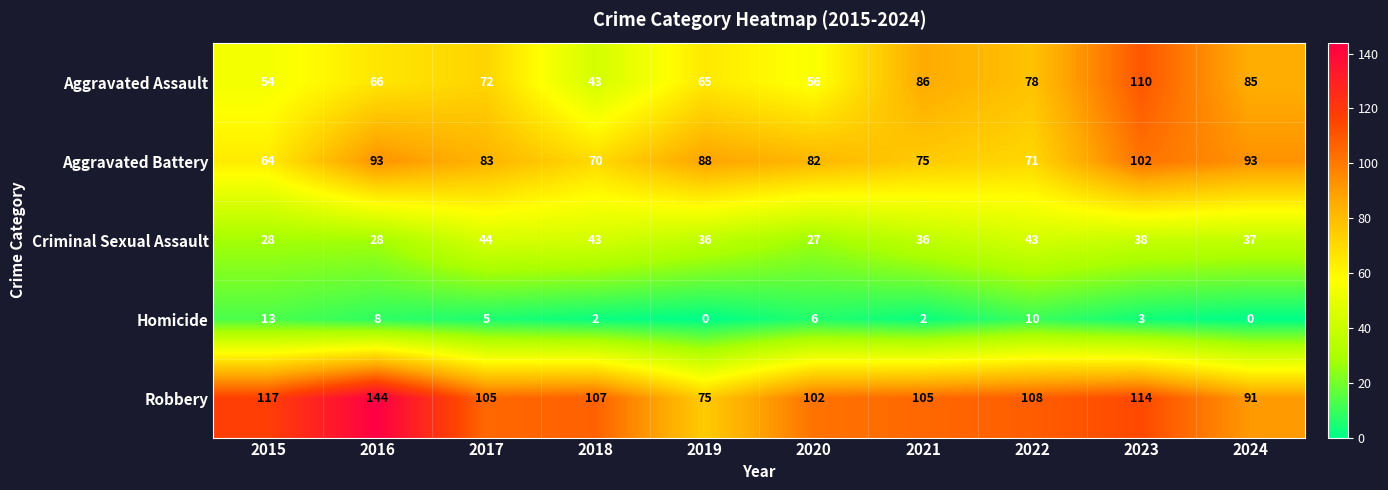

Which series changed the most between 2019 and 2022?

Robbery